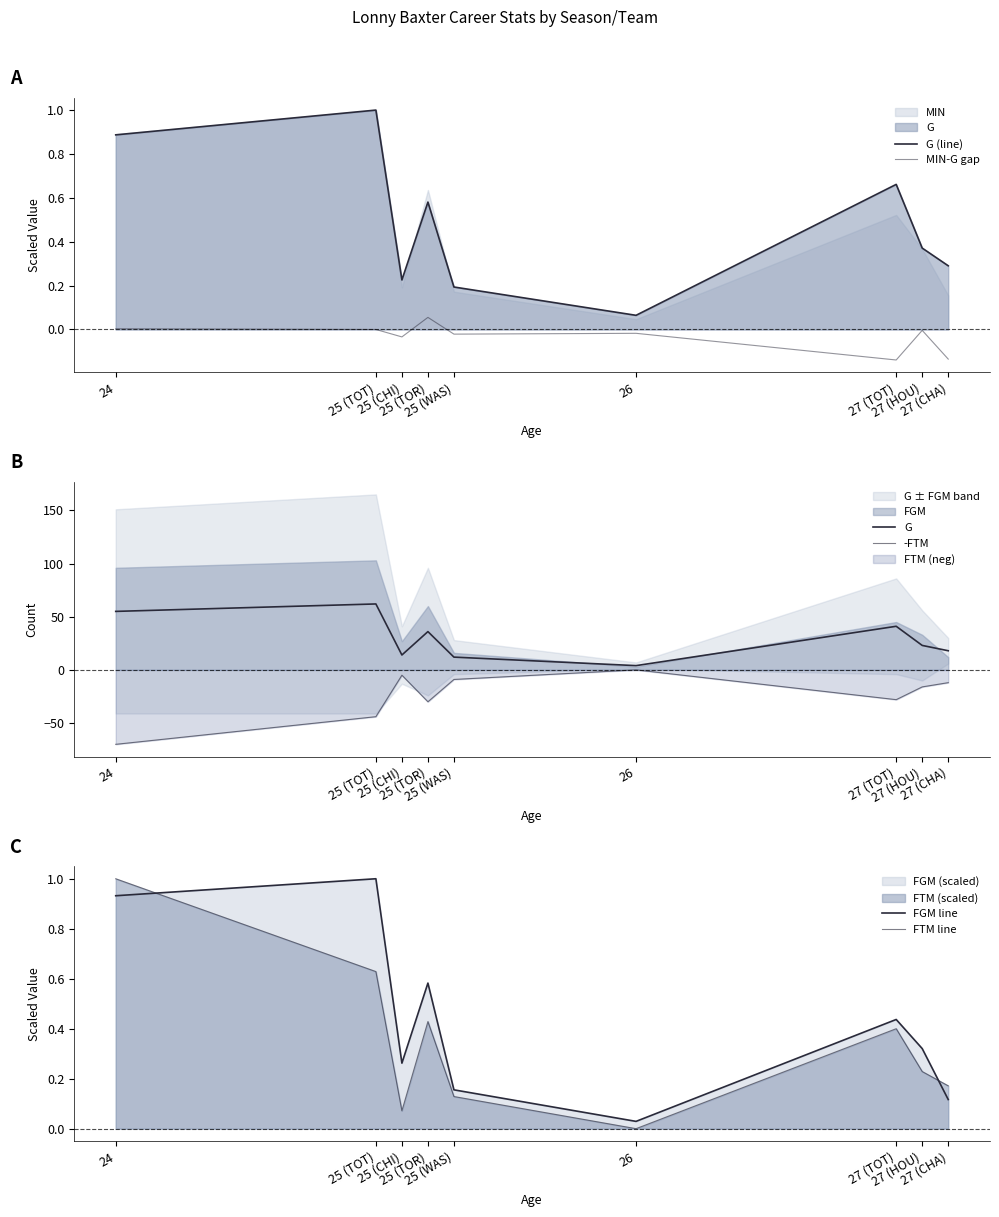

Which category has the lowest value in the G (line) series?

26